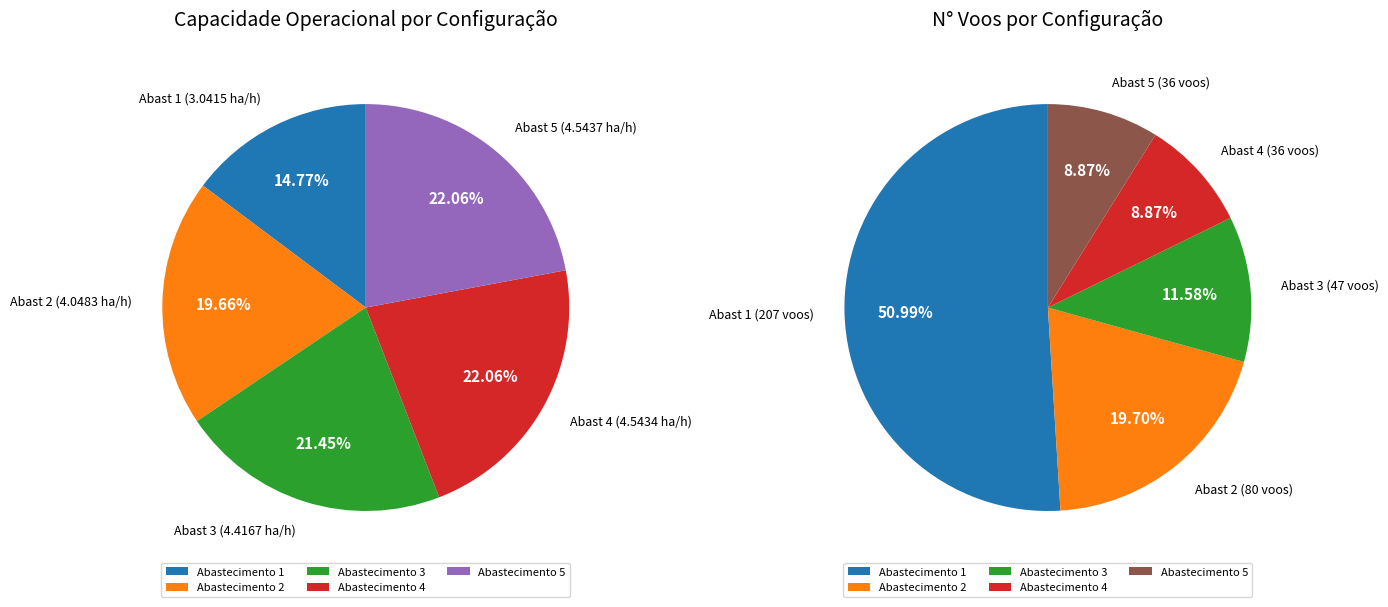

To the nearest percent, what is the difference between the Row 3 and Row 0 slice percentages?

7%